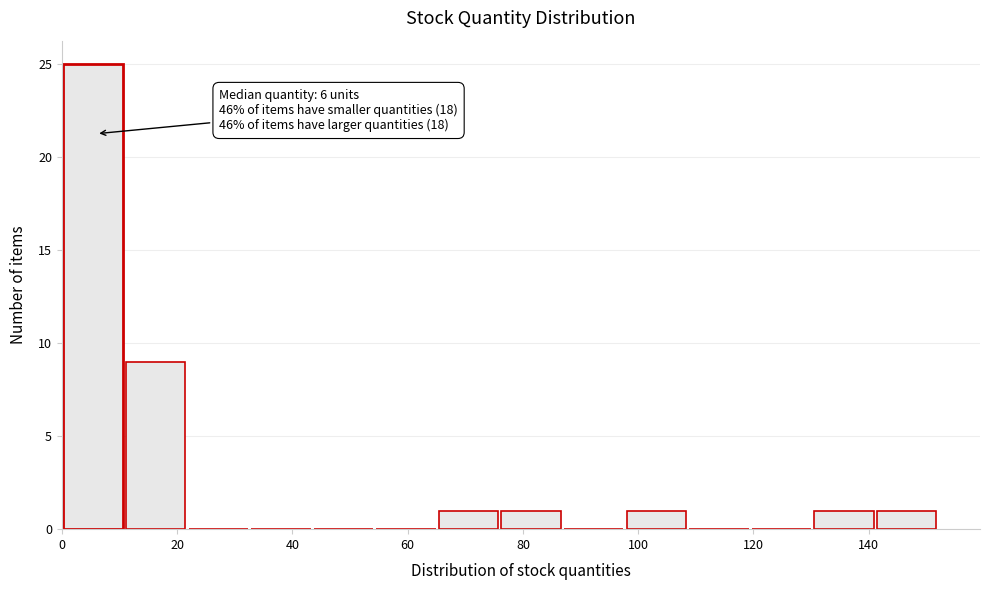

Over which range of the x-axis is the bar tallest?

0 to 10